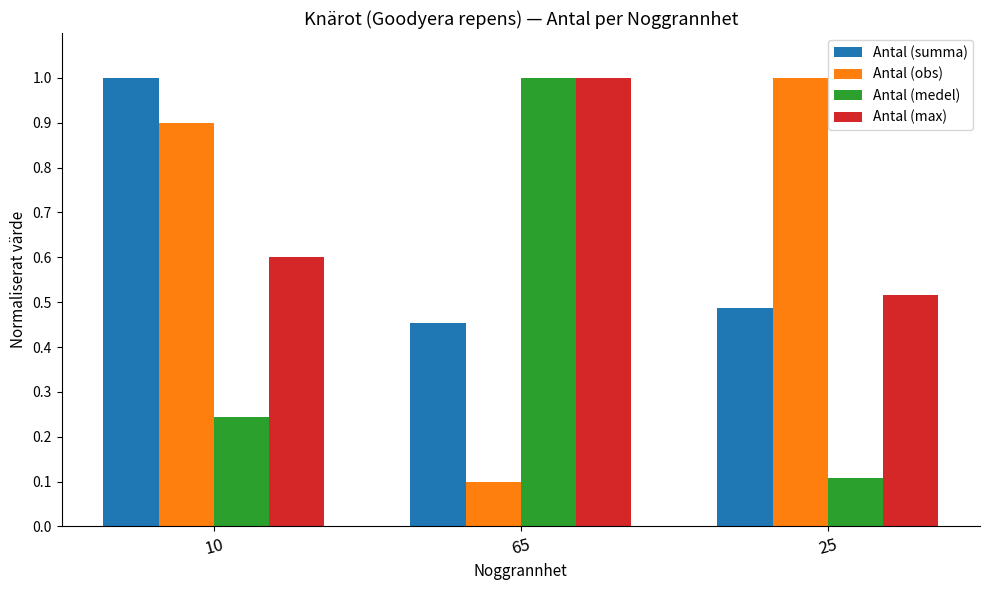

Is the value of Antal (summa) at 25 greater than the value of Antal (max) at 65?

No